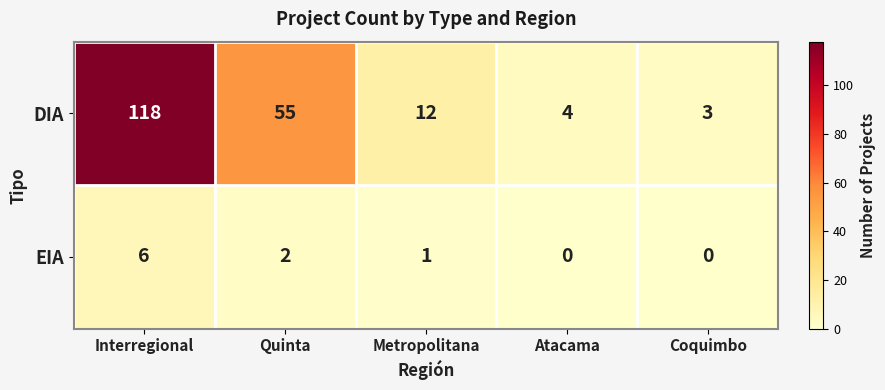

What is the difference between the highest and lowest values at Interregional?

112